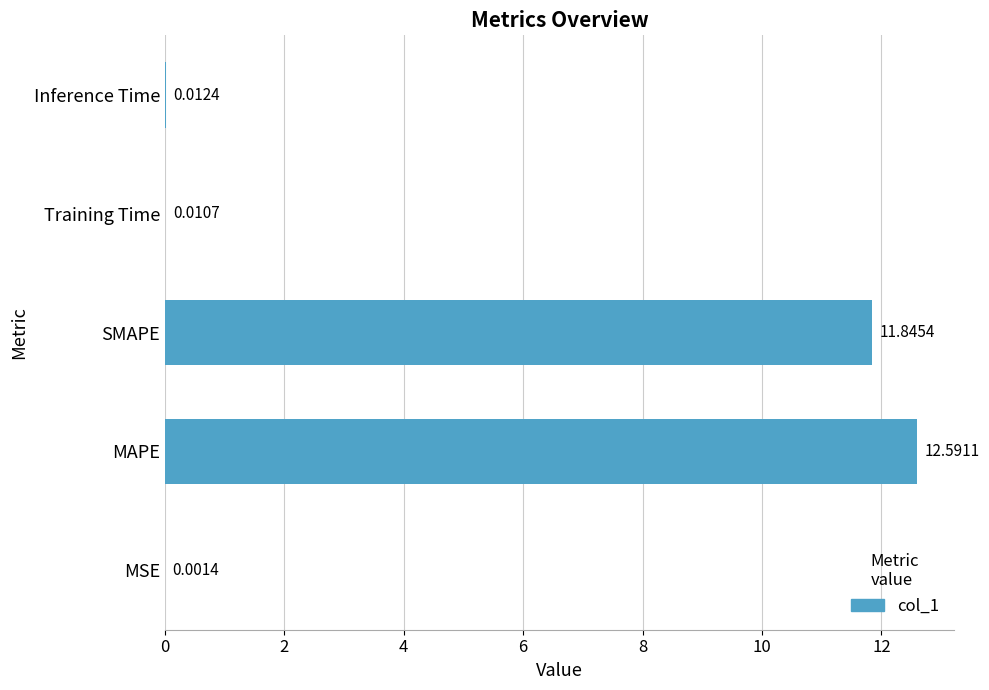

Which has a higher value, MSE or Training Time?

Training Time